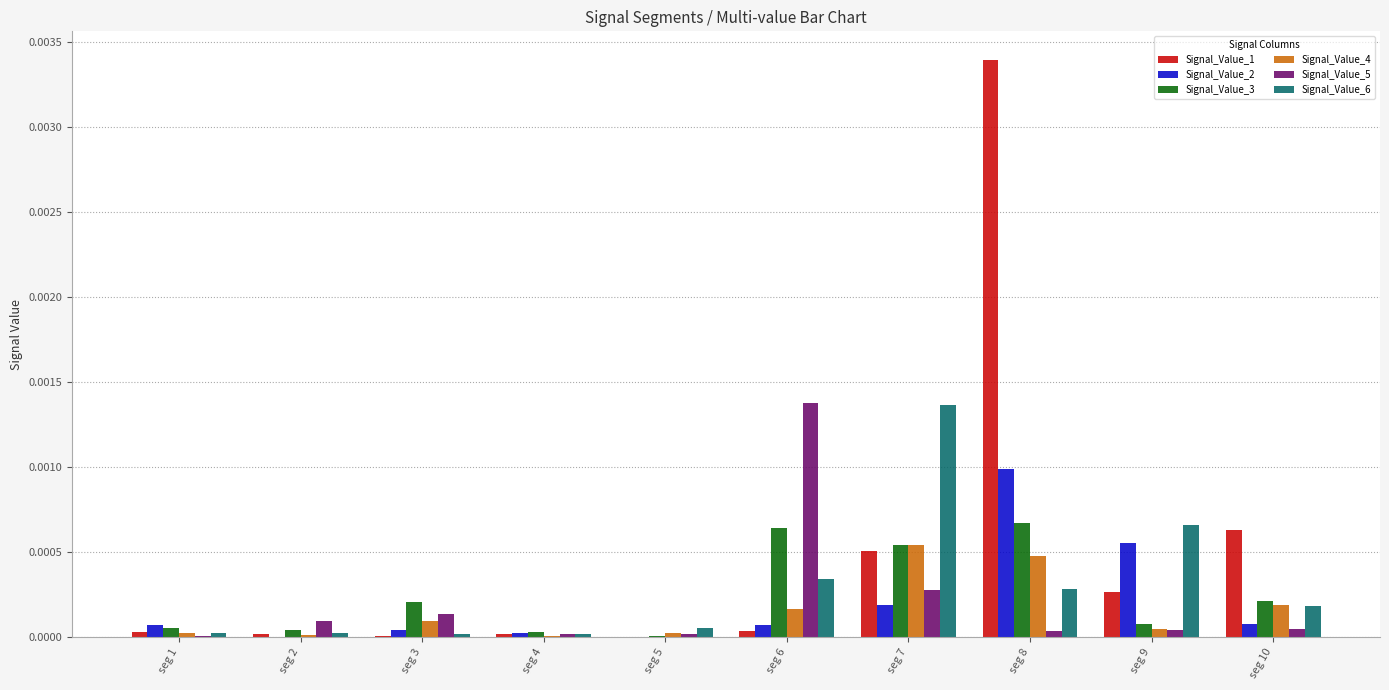

At which category is the sum across all series the highest?

seg 8